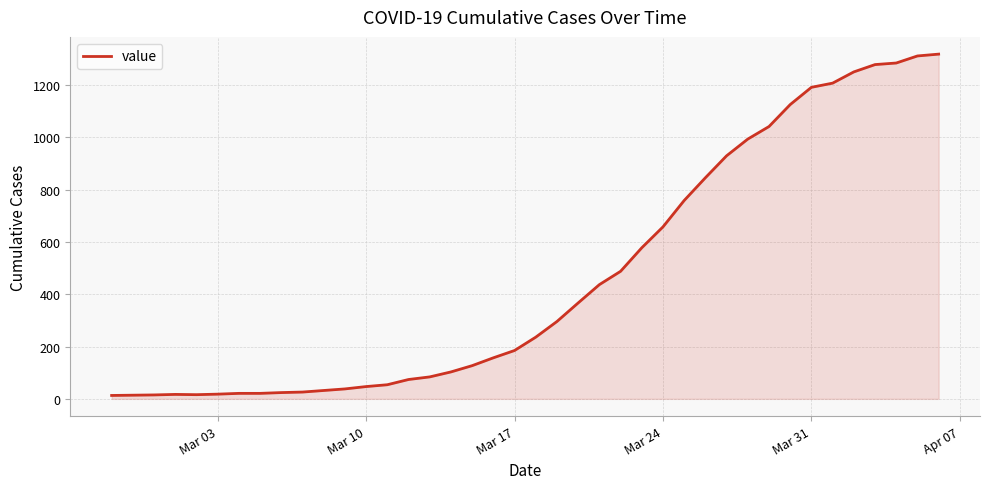

What is the greatest value displayed?

1319